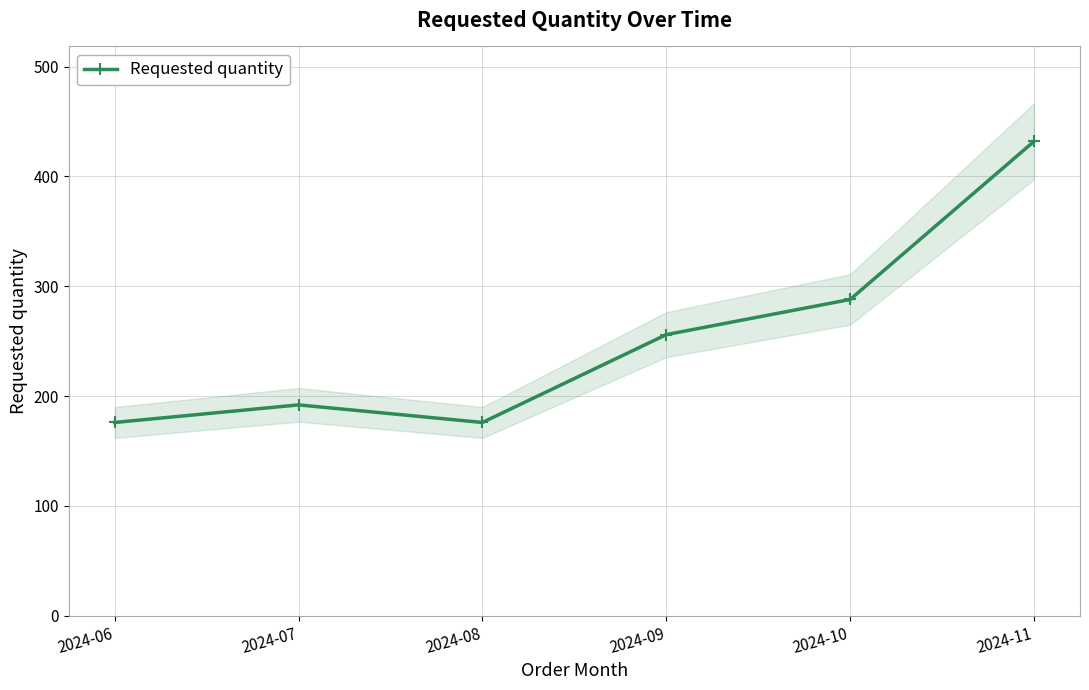

Is it true that the value at 2024-08 is 99?

False